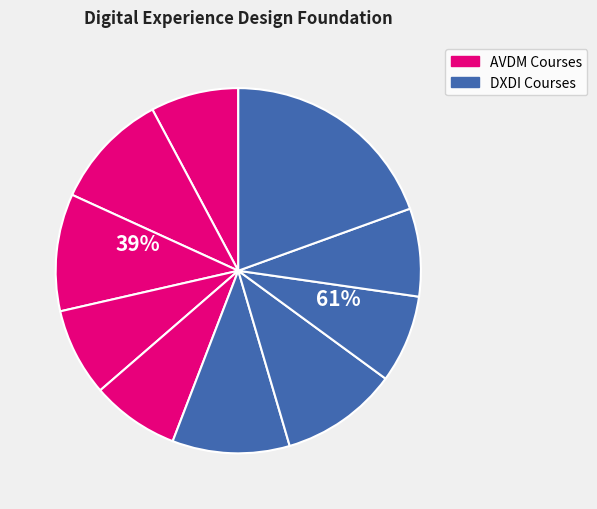

To the nearest percent, what is the difference between the largest and smallest slice percentages?

12%